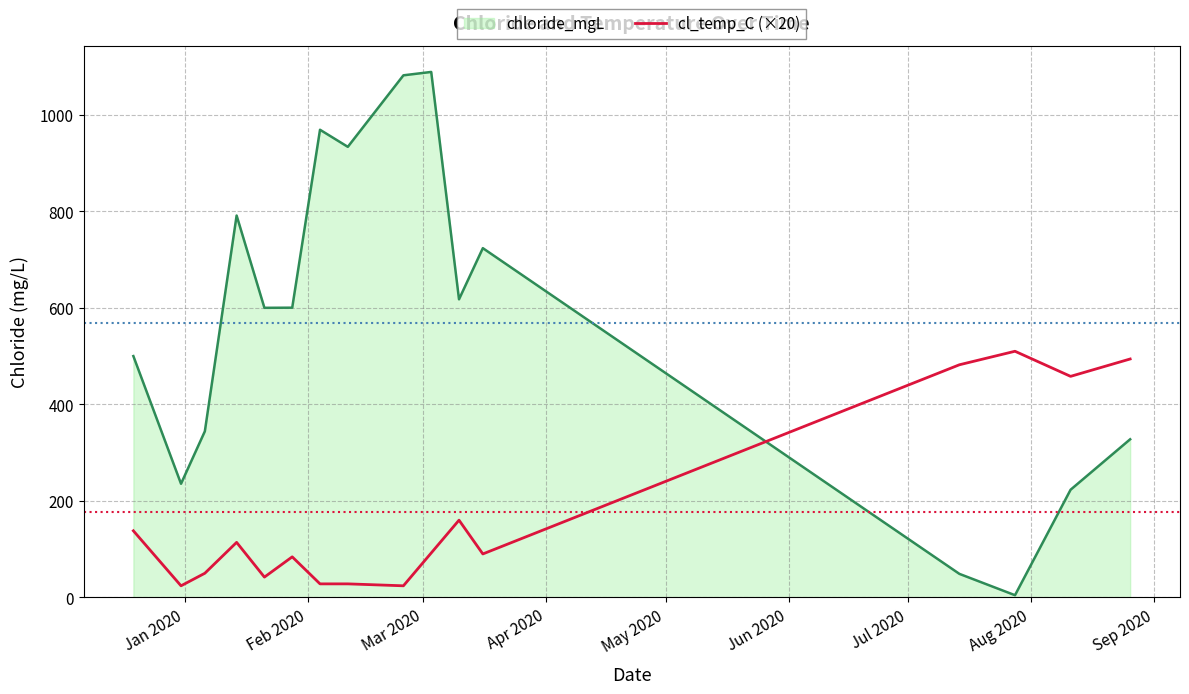

What is the lowest value of the cl_temp_C (×20) series?

24.0